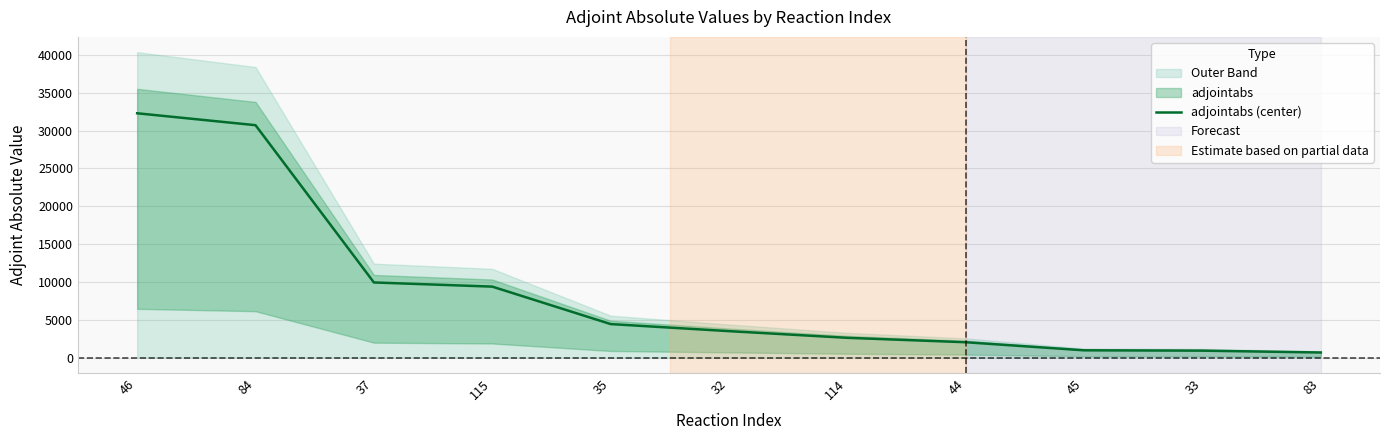

True or false: there are more than 0 points higher than both neighbors.

False